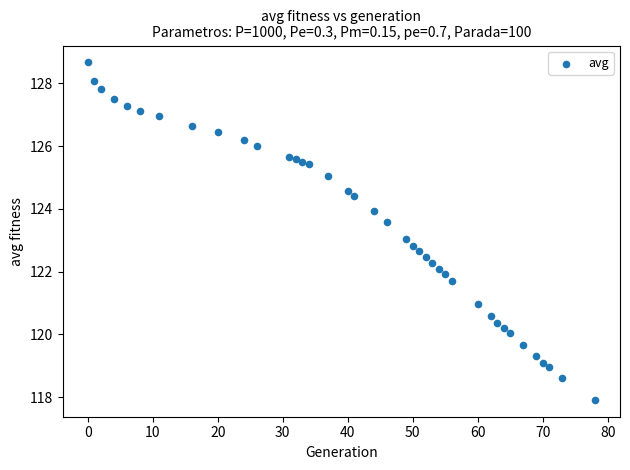

What is the range of Y values (max minus min)?

10.8